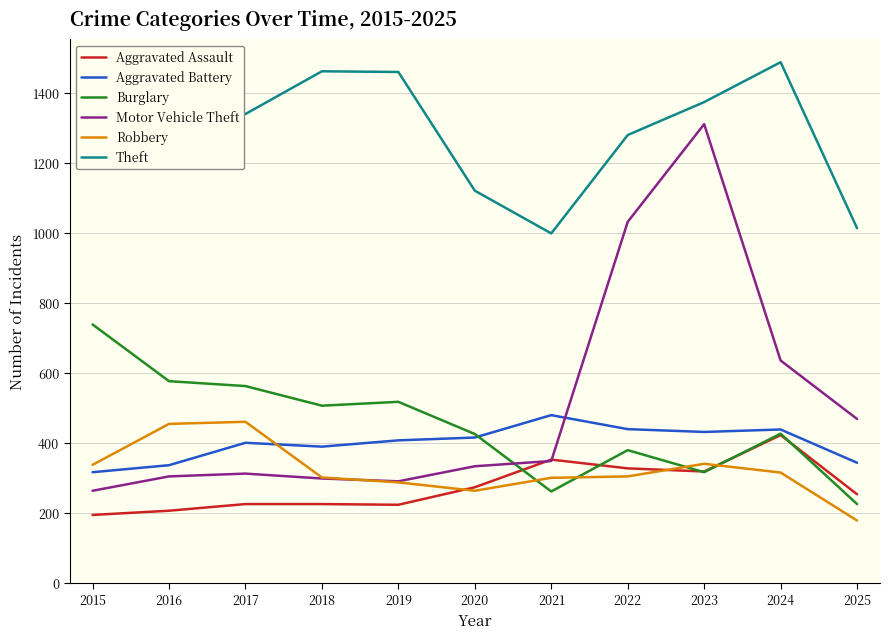

What is the total value across all series at 2015?

3322